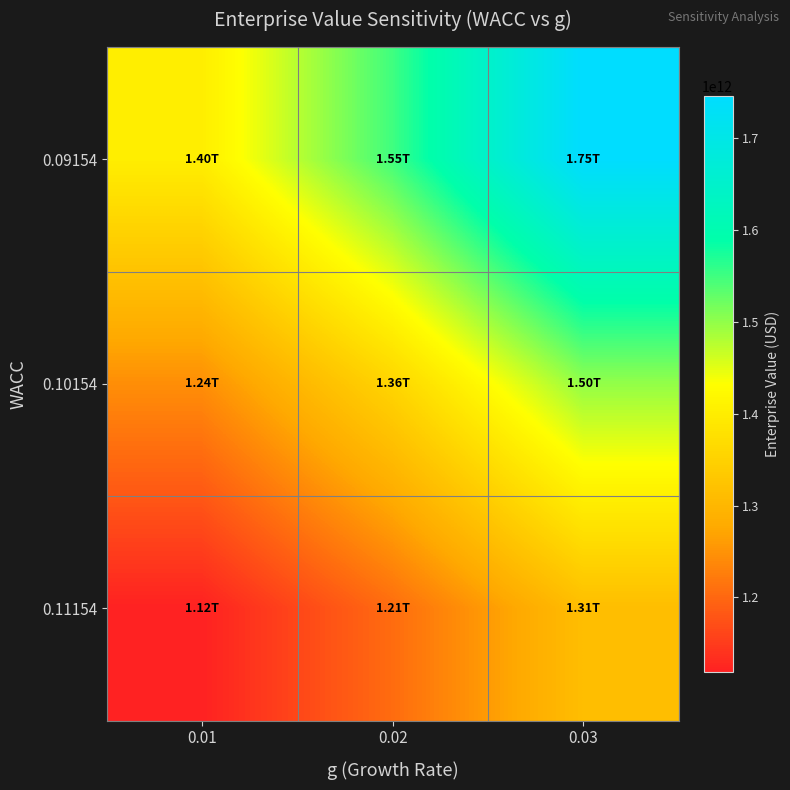

How many distinct data groups are displayed?

3